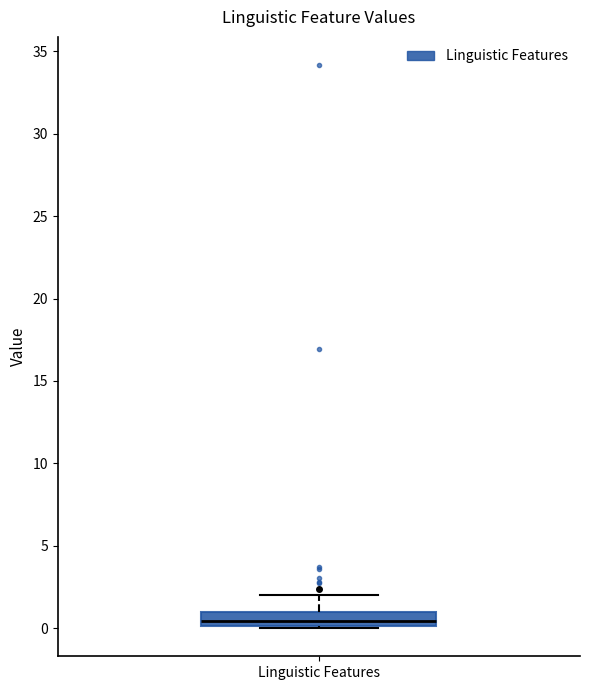

Transcribe this box plot: give where the median line is, the range the box spans, and where the two whiskers end, as read against the y-axis. The values are not printed on the chart, so give them approximately, as read against the axis.

median 0.5, box 0.0 to 1.0, whiskers 0.0 to 2.0